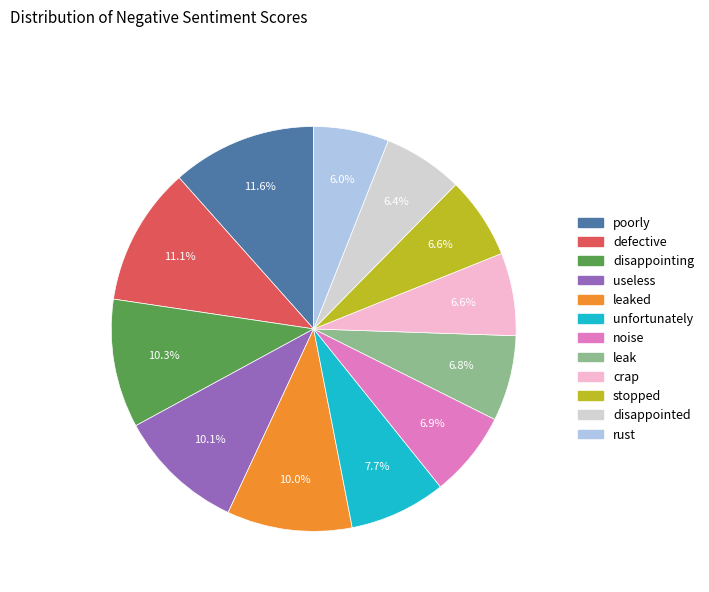

Is there a majority slice in this chart?

No